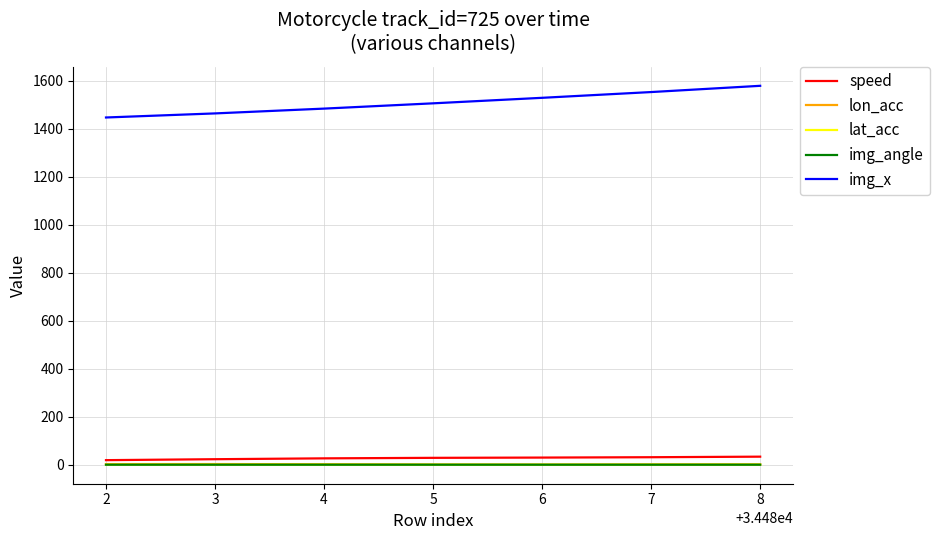

The value of img_x at 5 is 1506.0. True or false?

True